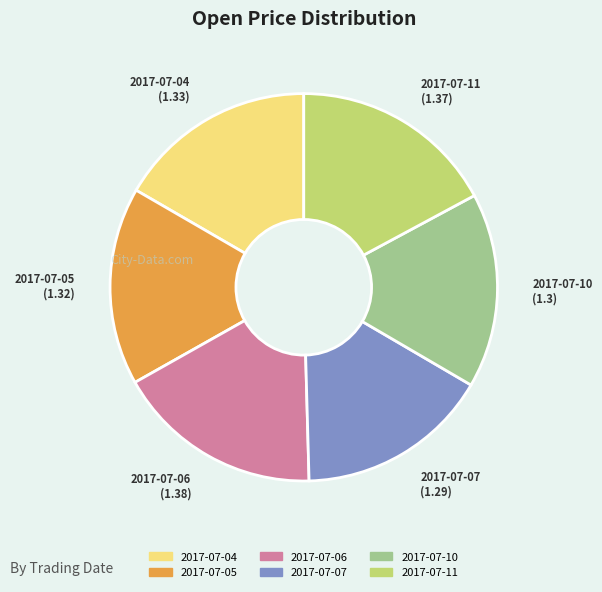

Is the sum of 2017-07-11 and 2017-07-06 greater than half?

No